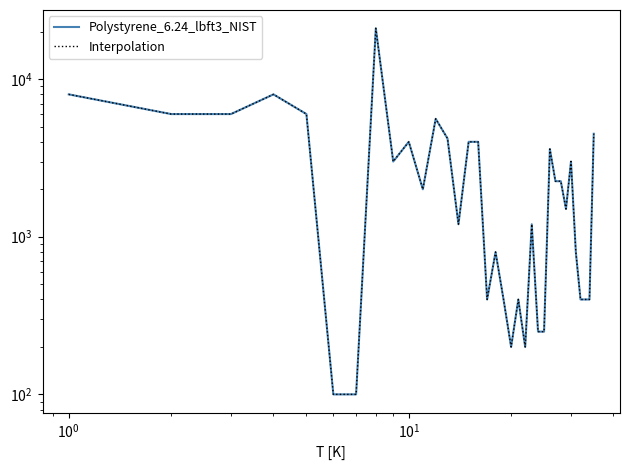

True or false: Interpolation and Polystyrene_6.24_lbft3_NIST intersect in this chart.

False